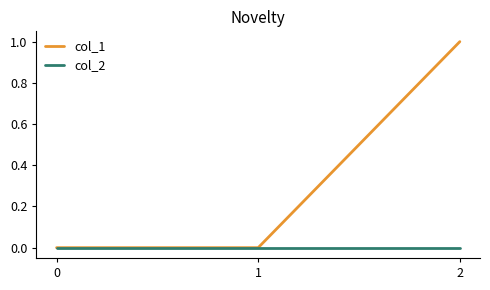

Which series has the largest total across all categories?

col_1